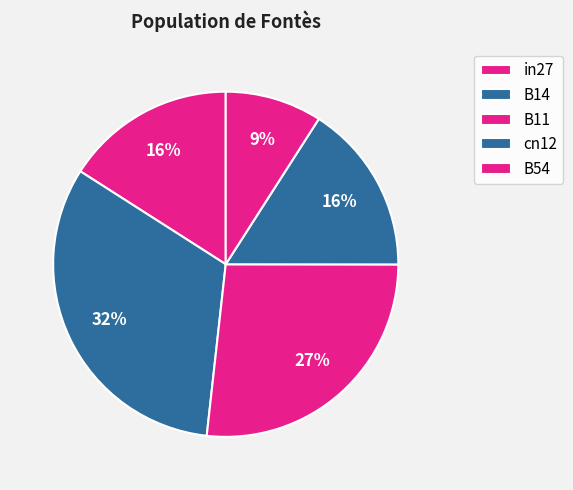

How many segments does this pie chart have?

5